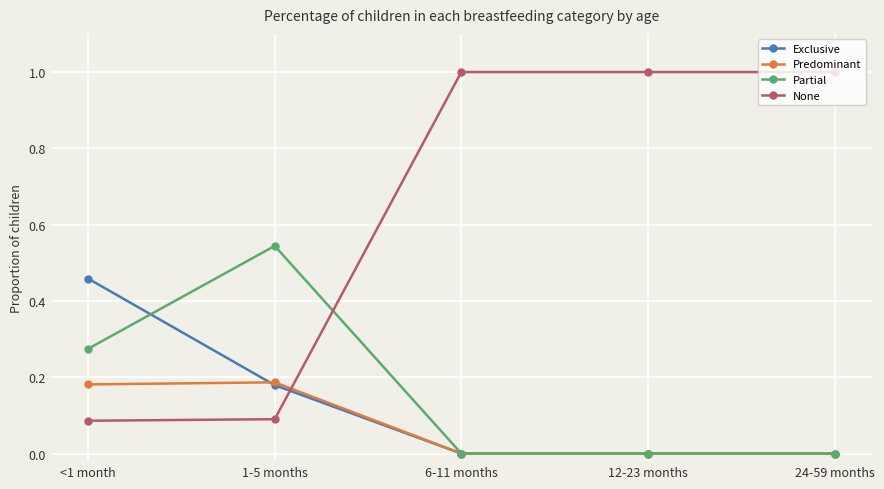

What is the difference between the highest and lowest values at 6-11 months?

1.0